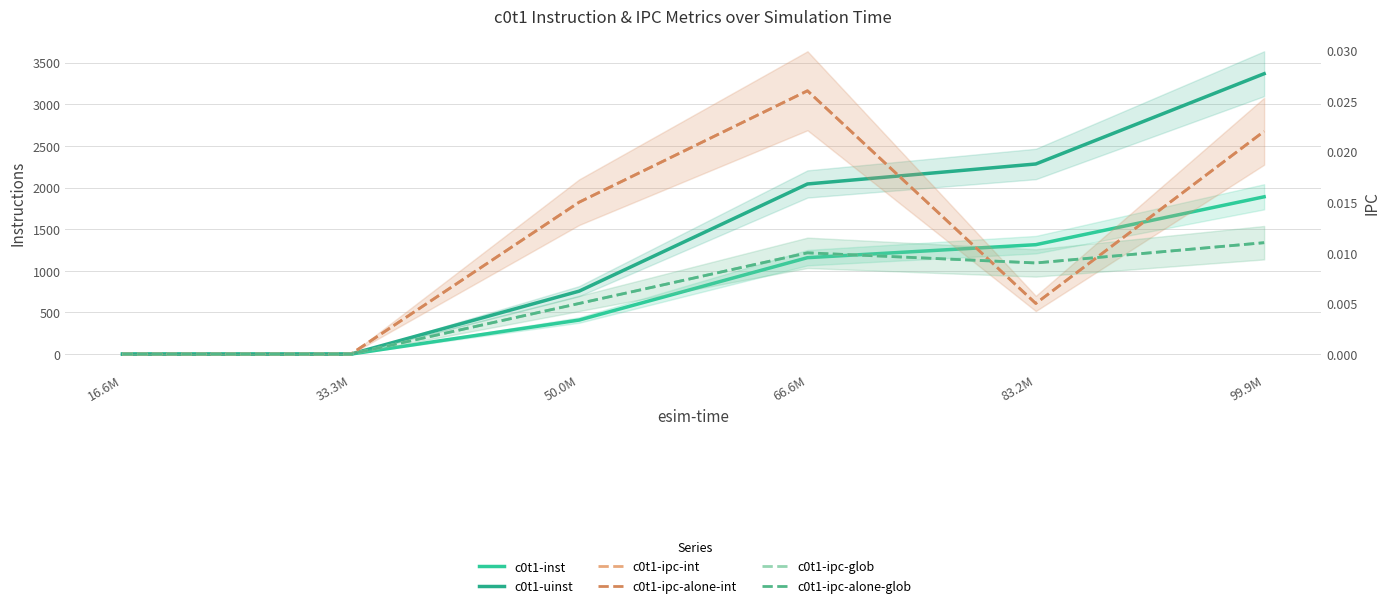

True or false: c0t1-inst and c0t1-ipc-alone-glob intersect in this chart.

False